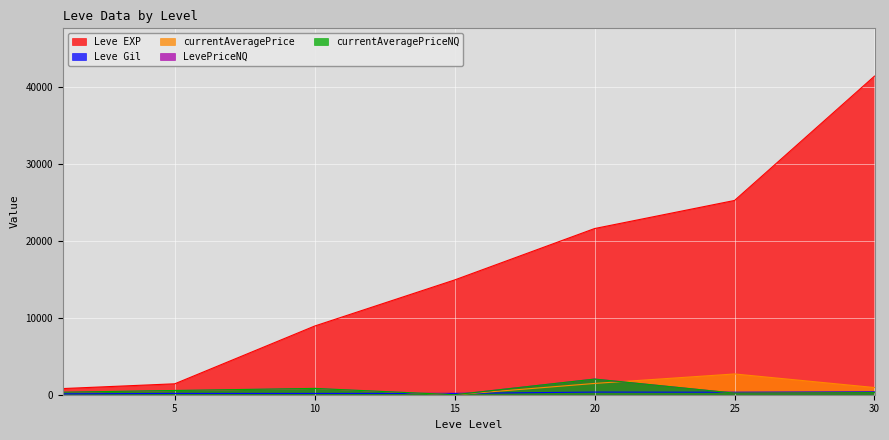

What is the value of the Leve EXP point at the 5th from the left?

21600